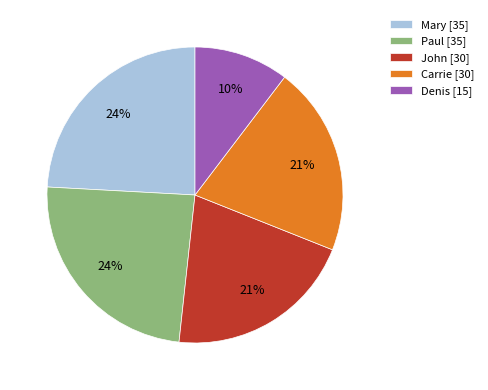

To the nearest percent, what is the difference between the largest and smallest slice percentages?

14%